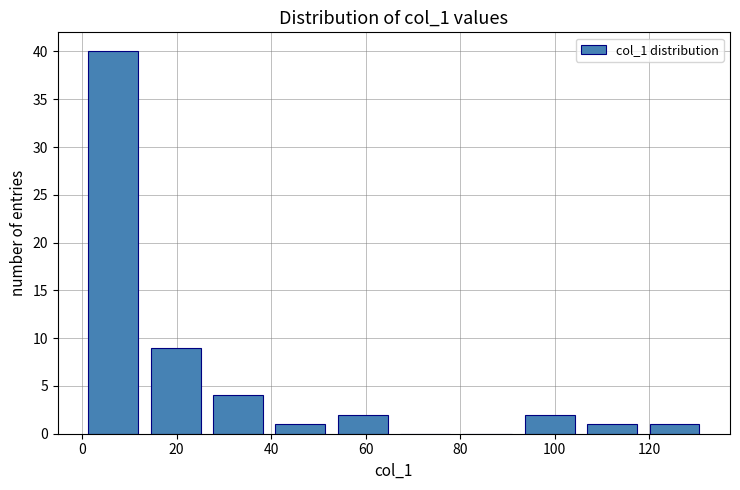

How tall is the bar that spans 0.0 to 13.2 on the x-axis? Neither the bar edges nor the heights are printed on the chart, so give them approximately, as read against the axes.

40